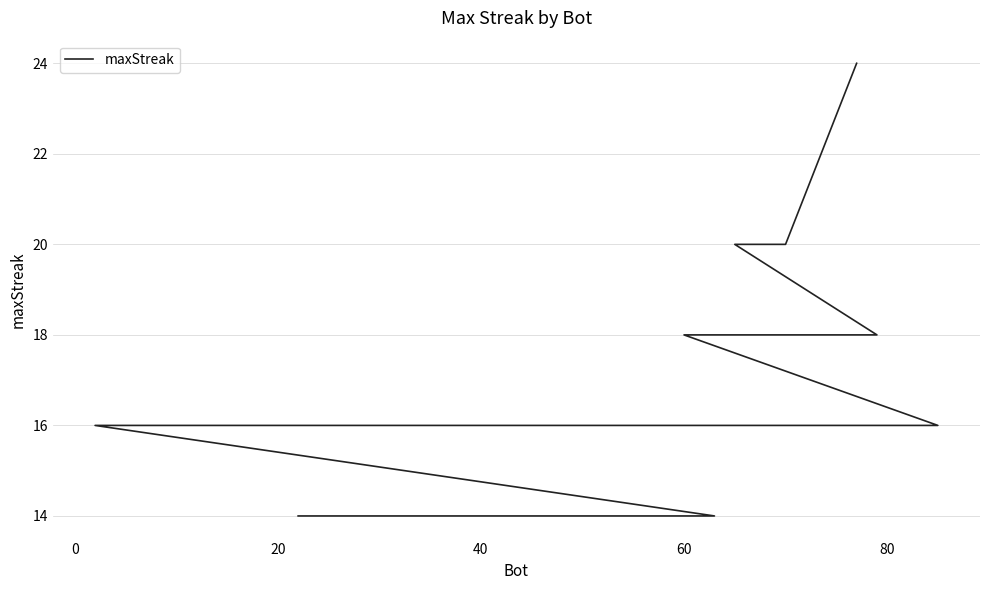

What is the difference between the second highest and second lowest values?

6